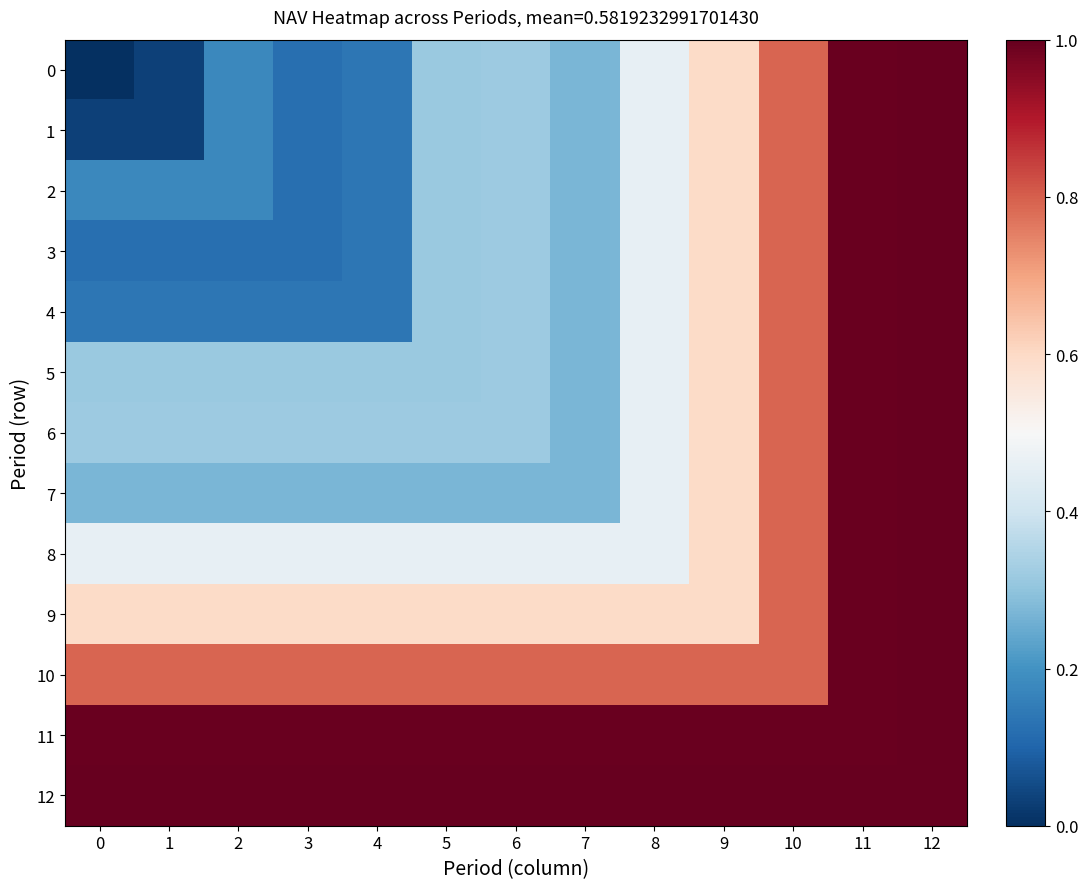

Rank the series at 2 from highest to lowest value.

12, 11, 10, 9, 8, 6, 5, 7, 0, 1, 2, 4, 3